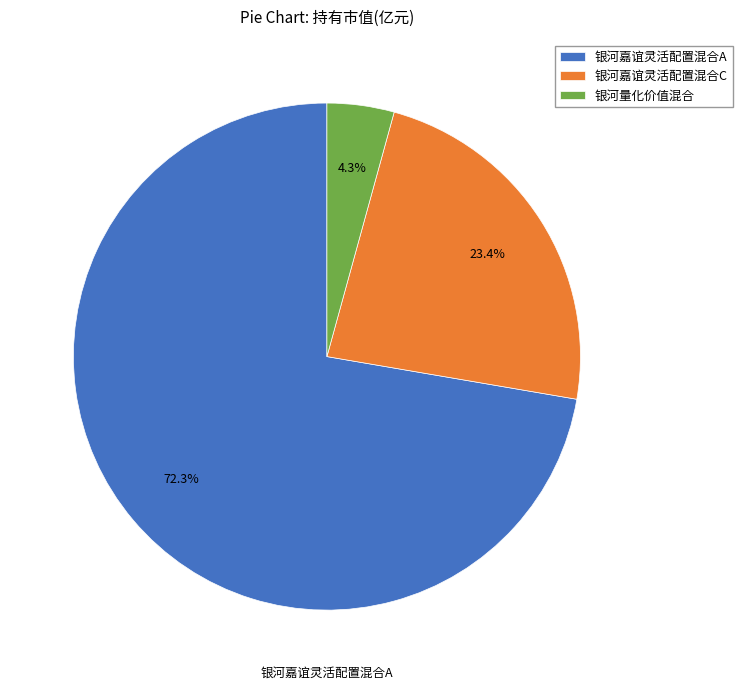

Between 银河量化价值混合 and 银河嘉谊灵活配置混合C, which is larger?

银河嘉谊灵活配置混合C